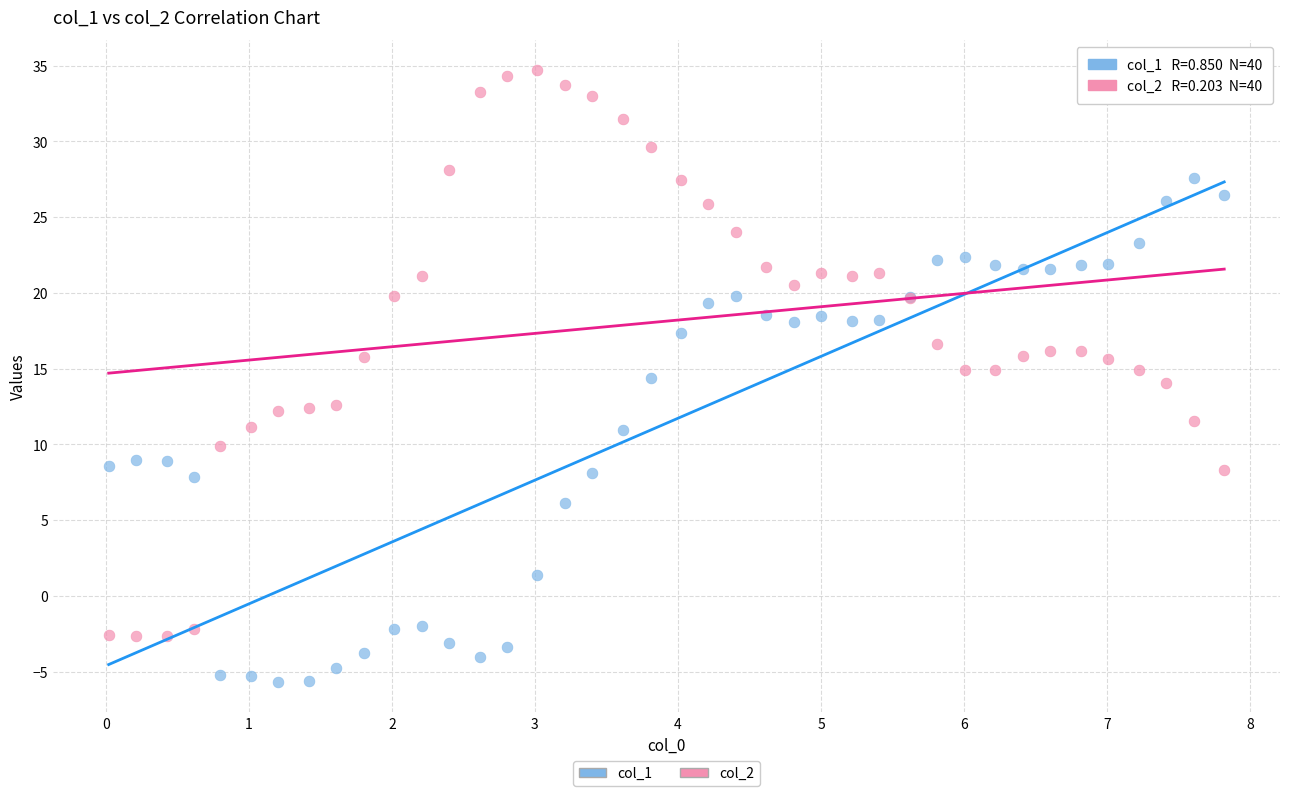

Which series contains the highest Y value?

col_2